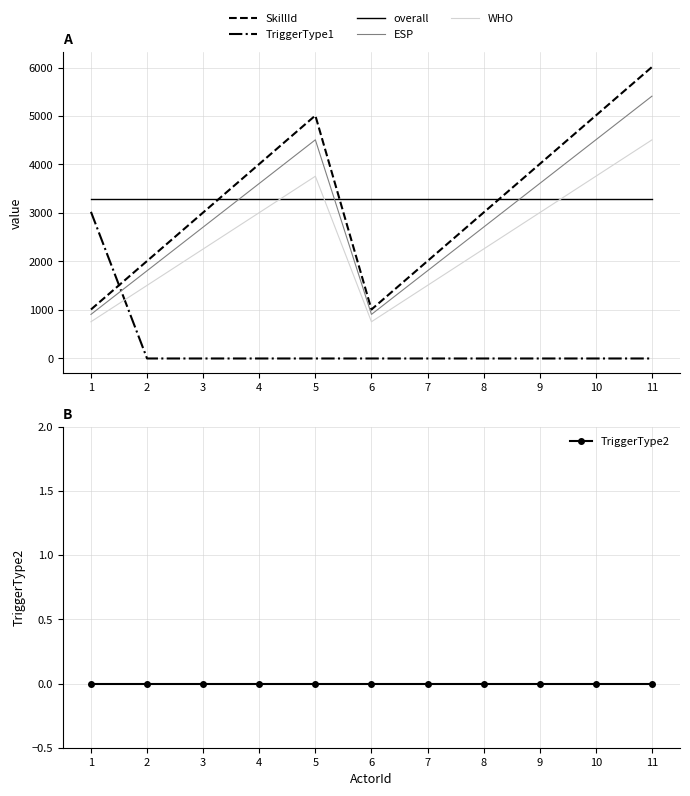

Rank the categories by ESP value from highest to lowest.

11, 5, 10, 4, 9, 3, 8, 2, 7, 1, 6